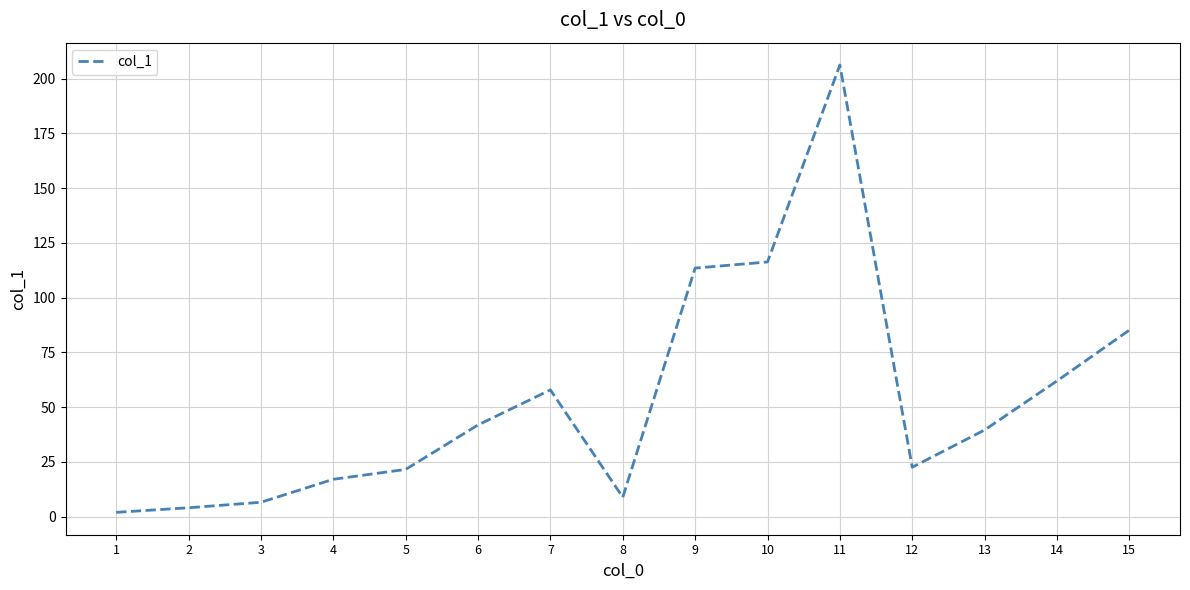

Is it true that the value at 9 is 188.1?

False